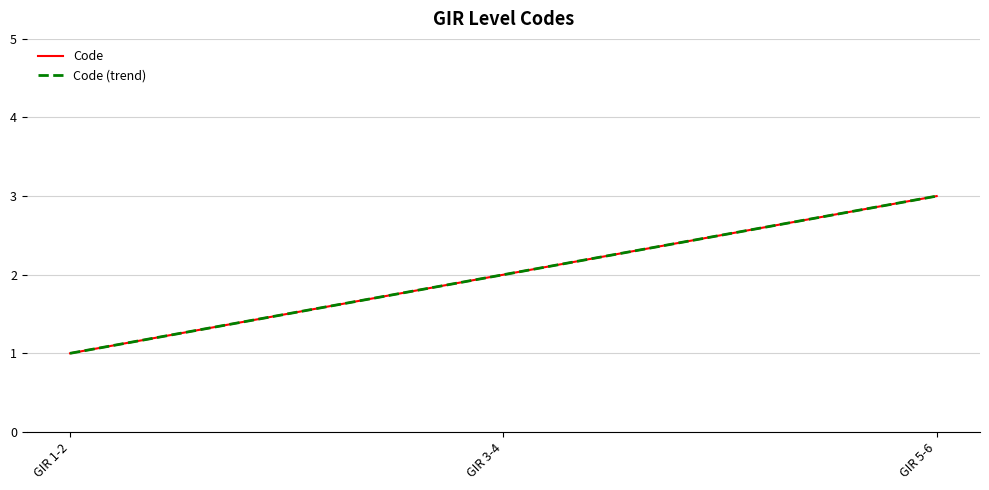

Does the chart have visible grid lines?

Yes